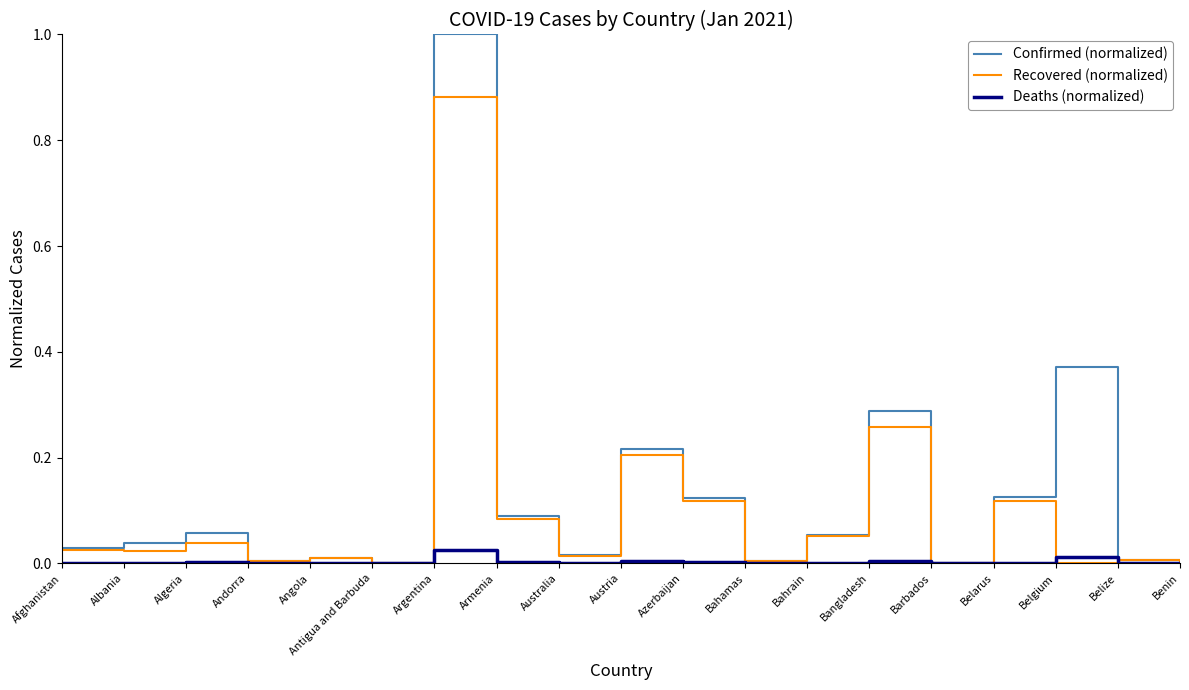

List the series in order of their overall mean, highest first.

Confirmed (normalized), Recovered (normalized), Deaths (normalized)